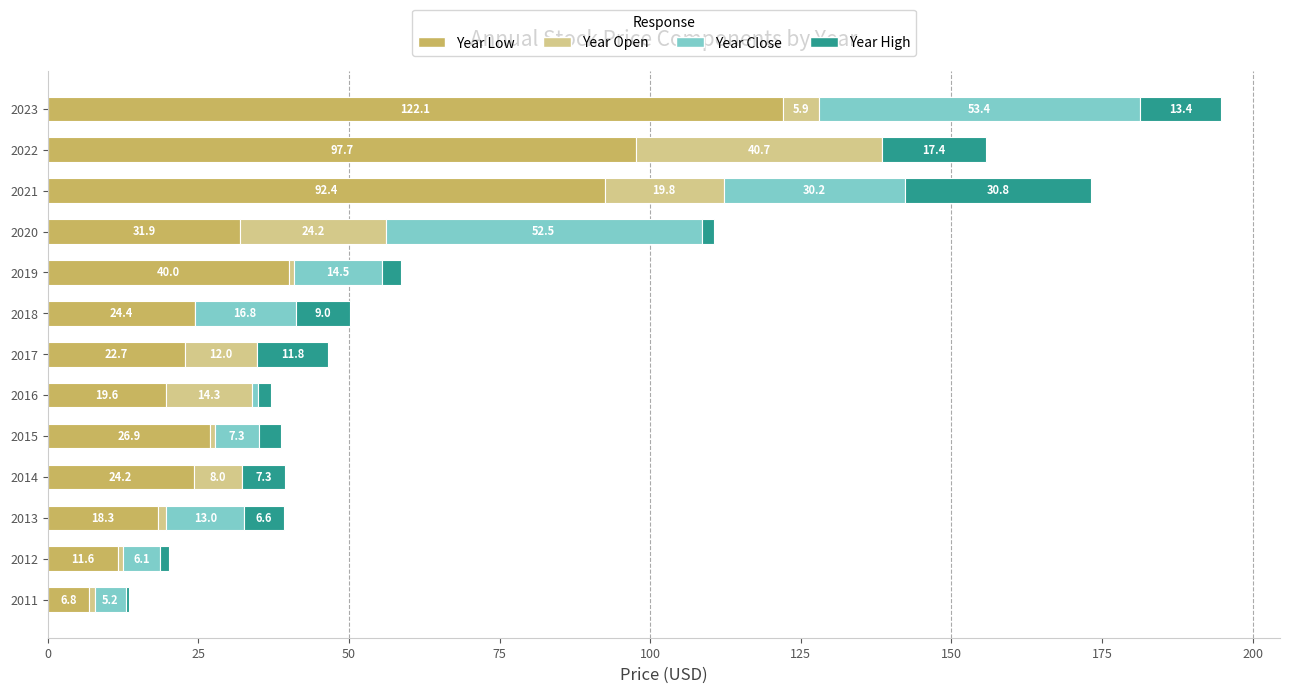

The Year Low series shows 122.1 at 2023. True or false?

True